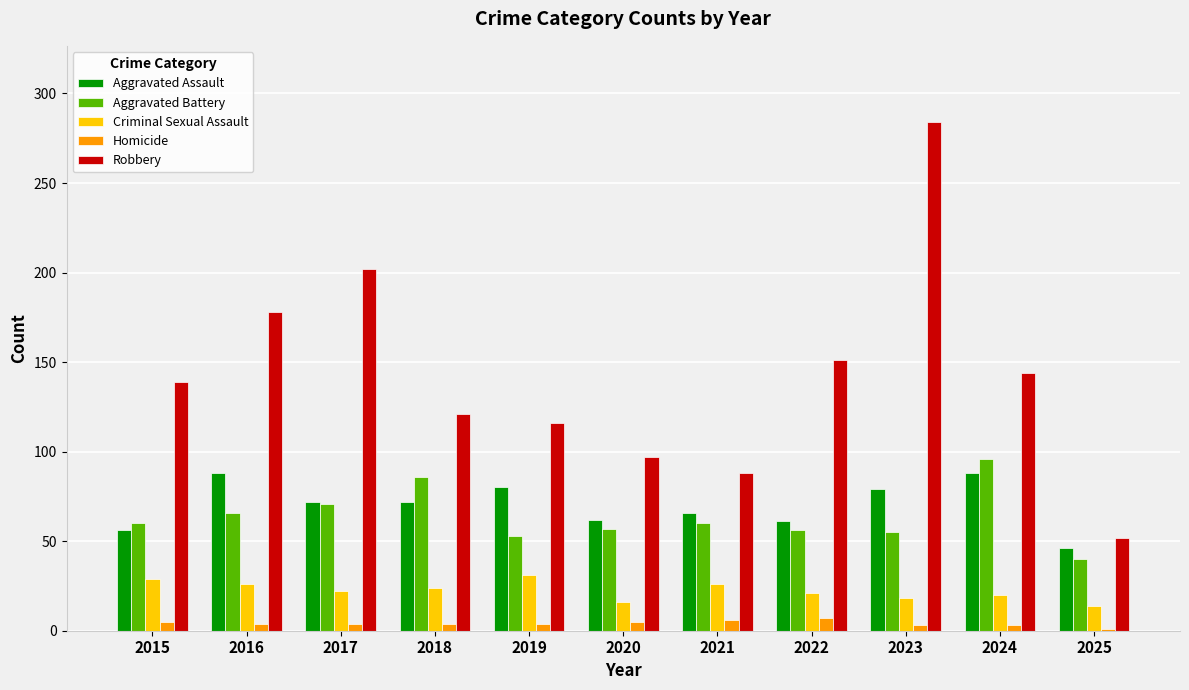

Are the bars grouped side by side (vs. stacked)?

Yes